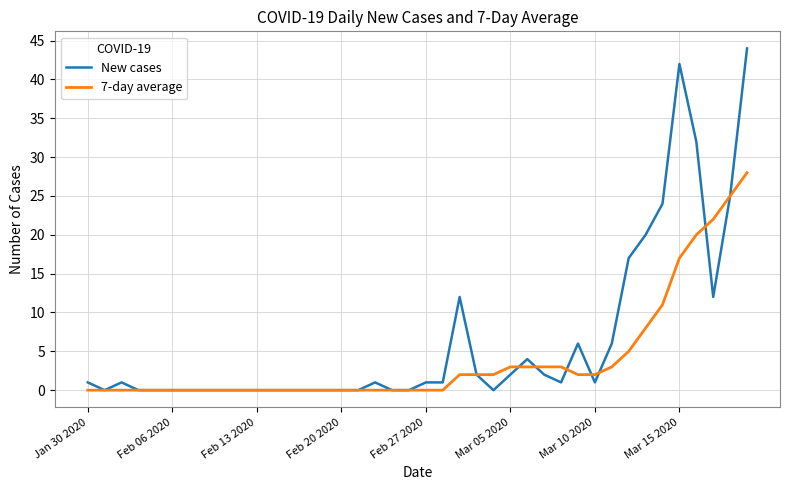

What are all the series names shown in the legend?

New cases, 7-day average